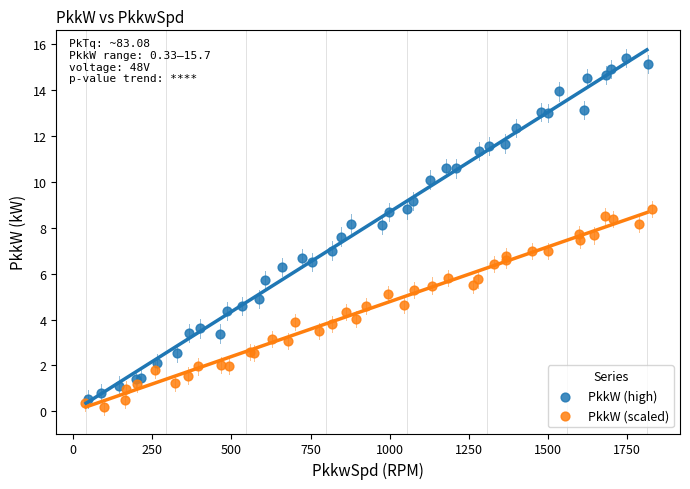

Which series has the widest spread of Y values?

PkkW (high)